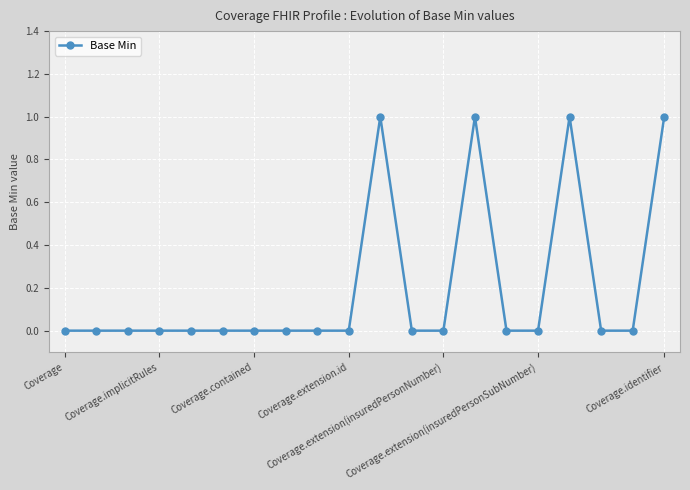

True or false: there are more than 0 points higher than both neighbors.

True